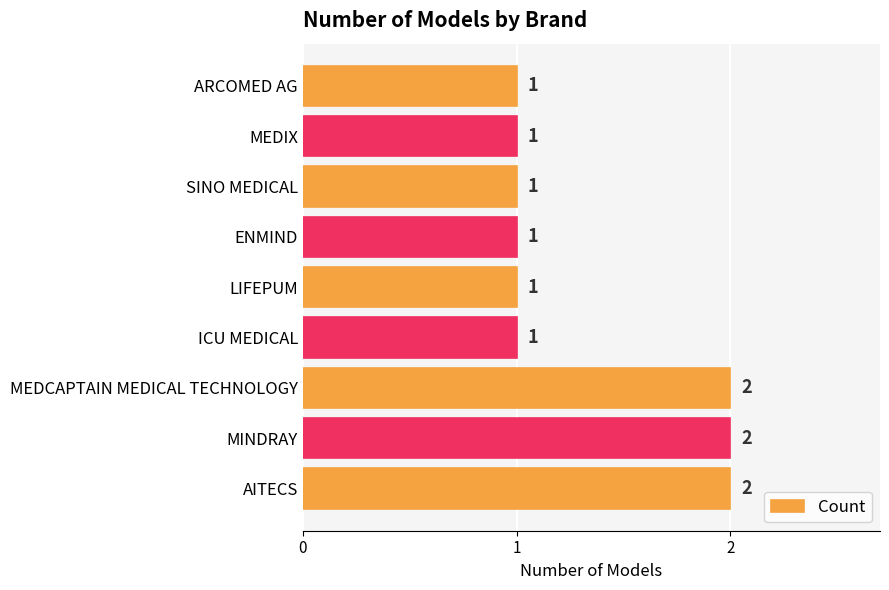

Count the values in the range 1 to 2.

9